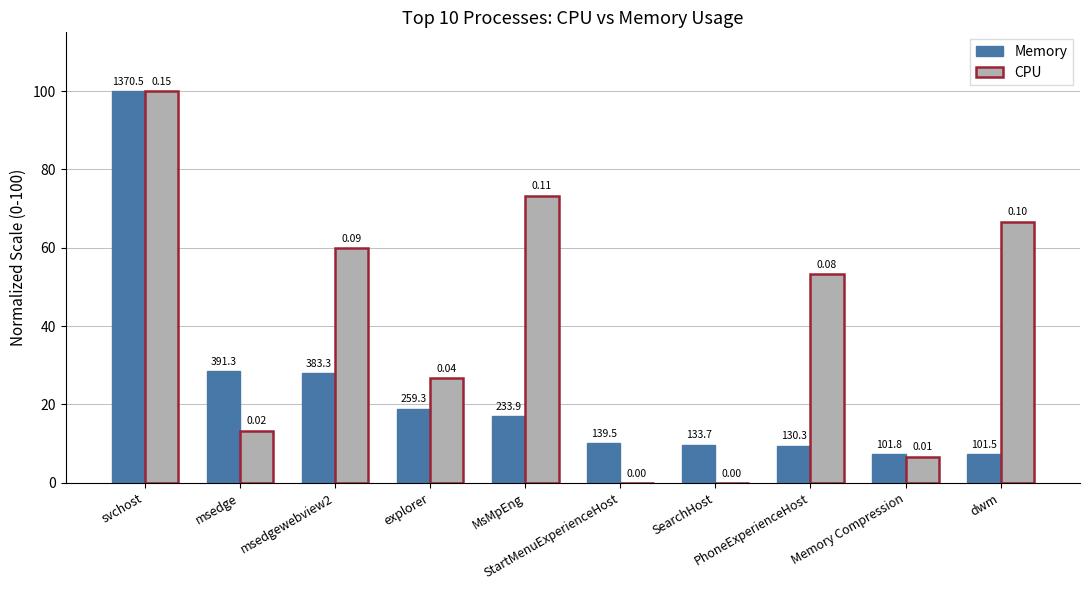

What is the label of the 8th bar from the right?

msedgewebview2